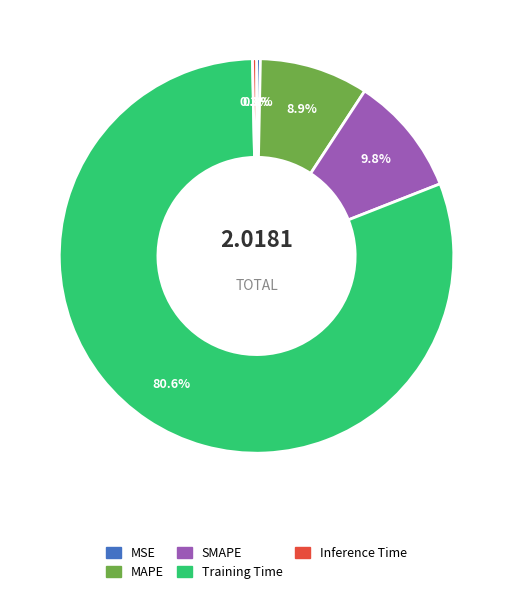

Between SMAPE and Inference Time, which is larger?

SMAPE